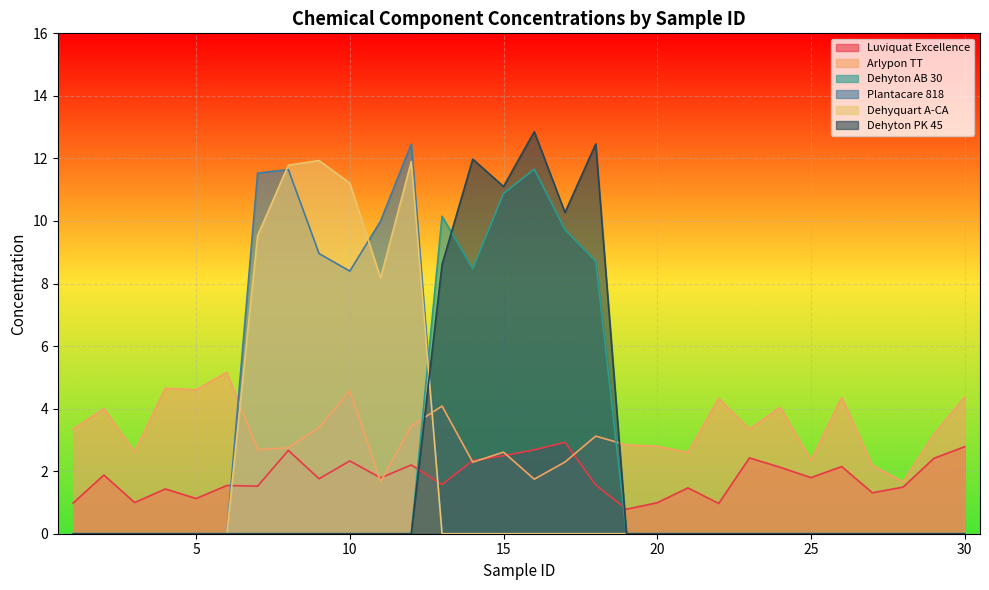

How many lines are shown in the chart?

6